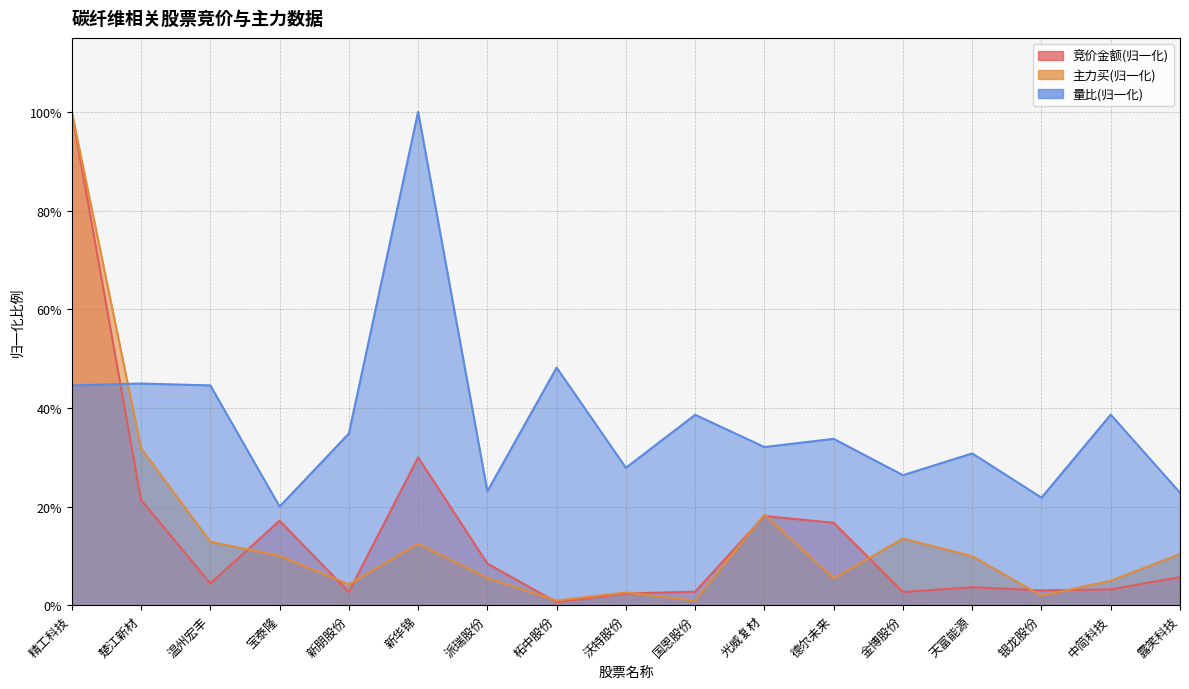

Reading right to left, transcribe all the data shown in this chart.

竞价金额: 露笑科技=0.1	中简科技=0.0	银龙股份=0.0	天富能源=0.0	金博股份=0.0	德尔未来=0.2	光威复材=0.2	国恩股份=0.0	沃特股份=0.0	柘中股份=0.0	派瑞股份=0.1	新华锦=0.3	新朋股份=0.0	宝泰隆=0.2	温州宏丰=0.0	楚江新材=0.2	精工科技=1.0
主力买: 露笑科技=0.1	中简科技=0.0	银龙股份=0.0	天富能源=0.1	金博股份=0.1	德尔未来=0.1	光威复材=0.2	国恩股份=0.0	沃特股份=0.0	柘中股份=0.0	派瑞股份=0.1	新华锦=0.1	新朋股份=0.0	宝泰隆=0.1	温州宏丰=0.1	楚江新材=0.3	精工科技=1.0
量比: 露笑科技=0.2	中简科技=0.4	银龙股份=0.2	天富能源=0.3	金博股份=0.3	德尔未来=0.3	光威复材=0.3	国恩股份=0.4	沃特股份=0.3	柘中股份=0.5	派瑞股份=0.2	新华锦=1.0	新朋股份=0.3	宝泰隆=0.2	温州宏丰=0.4	楚江新材=0.4	精工科技=0.4